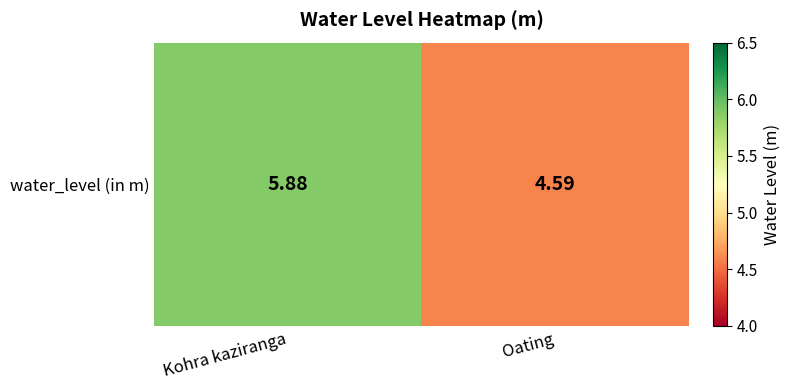

Where is the data nearest to the value 5?

Oating